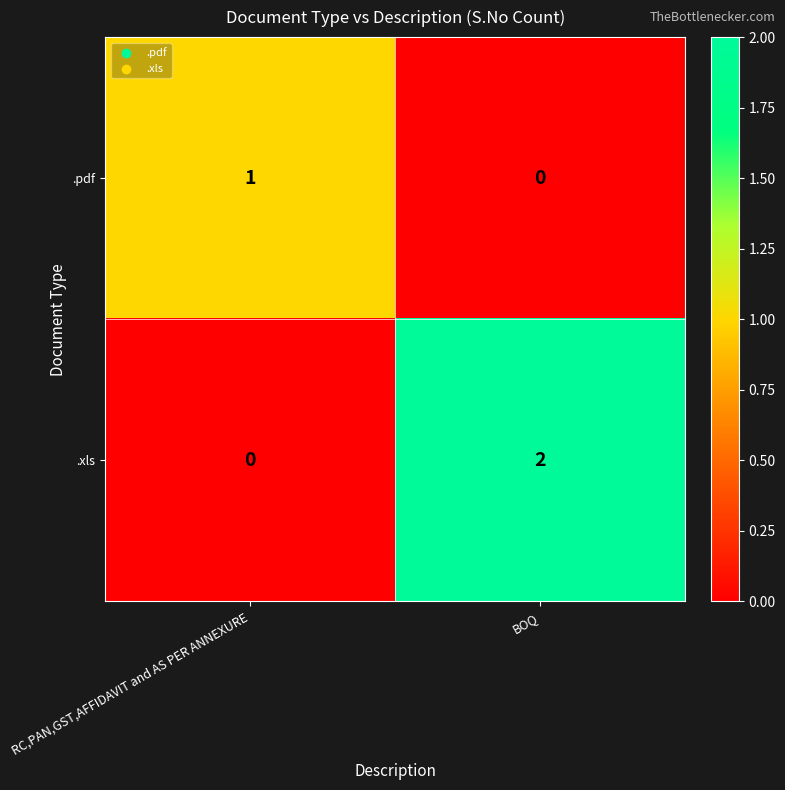

Which category has the lowest value in the .pdf series?

BOQ